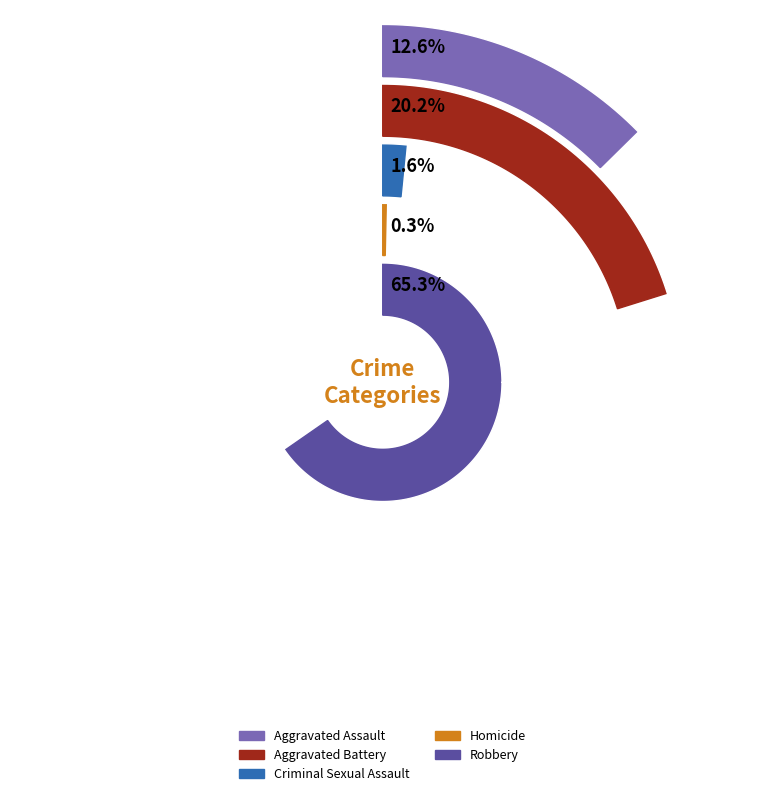

At Robbery, list the series in order from largest to smallest.

Robbery, Aggravated Battery, Aggravated Assault, Criminal Sexual Assault, Homicide